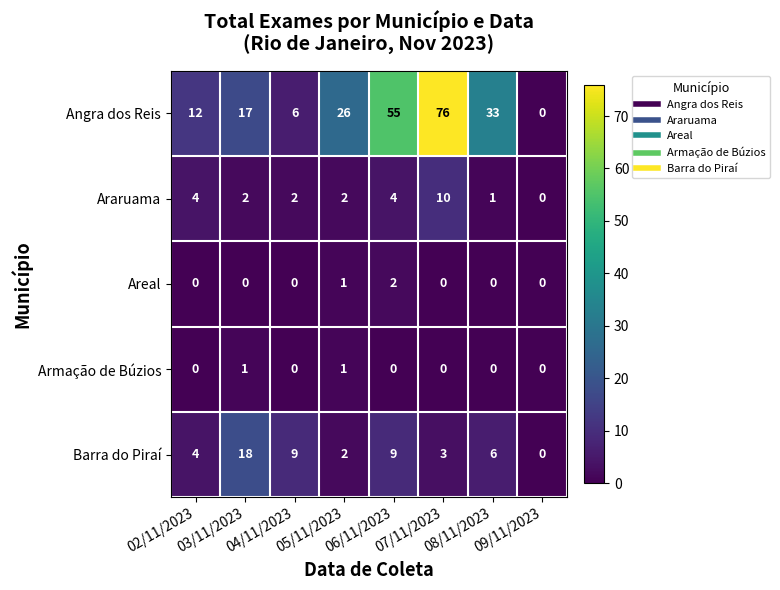

Between 05/11/2023 and 09/11/2023, which series saw the biggest shift?

Angra dos Reis